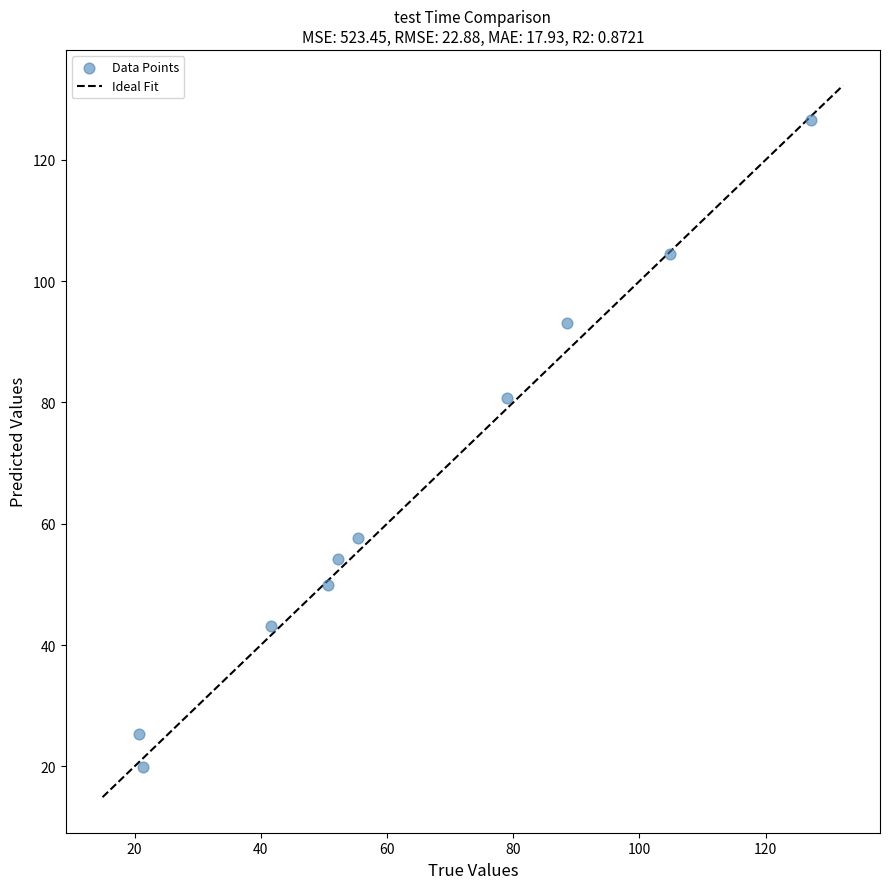

What is the average Y value?

65.5